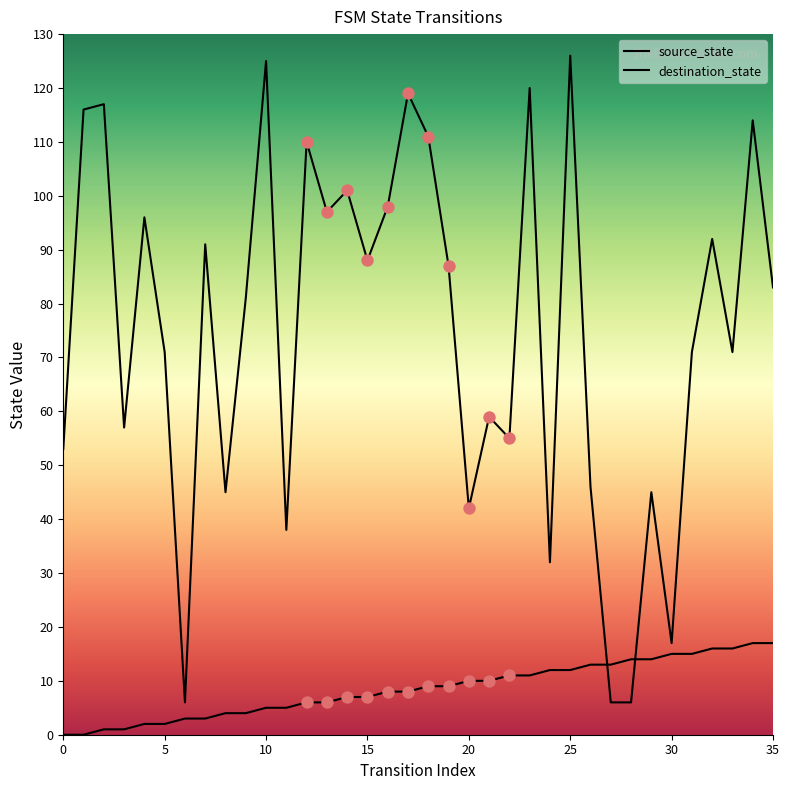

Which series has the largest total across all categories?

destination_state